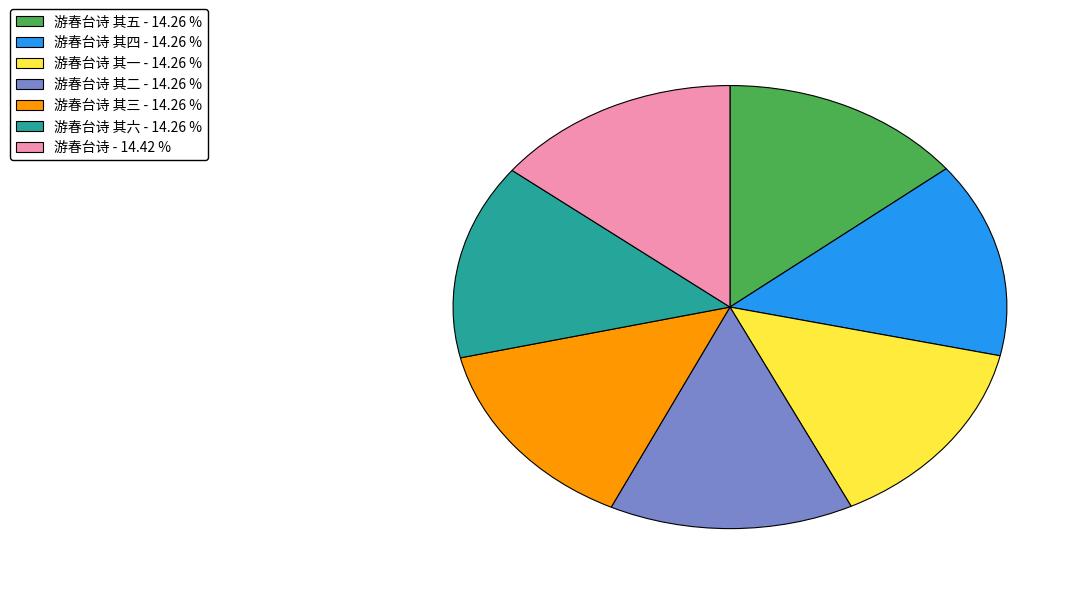

Do 游春台诗 其一 - 14.26 % and 游春台诗 其五 - 14.26 % together represent more than half of the pie?

No